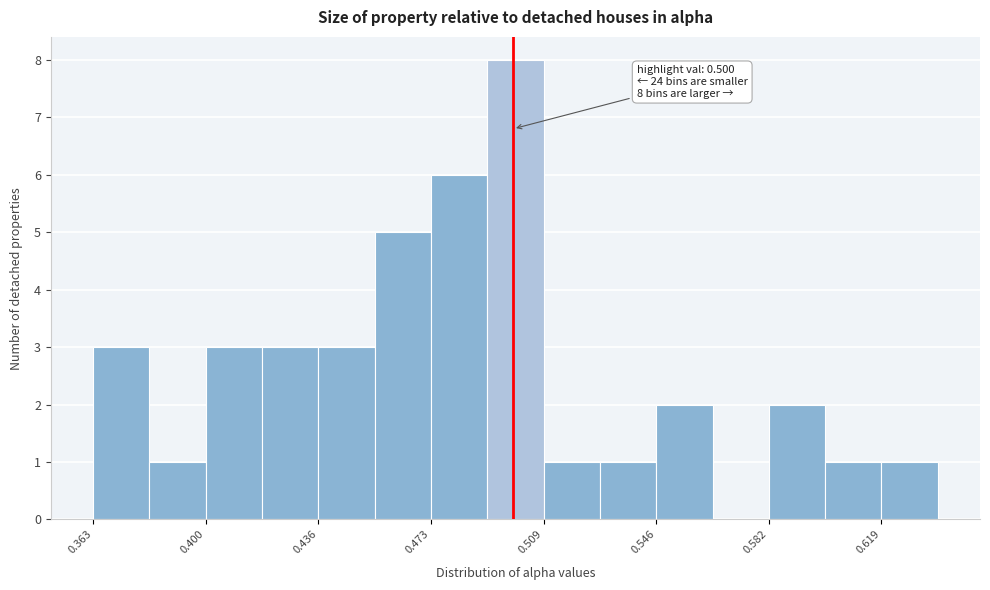

Around what value on the x-axis is the tallest bar? Give the approximate position of its centre, as read against the axis.

0.500